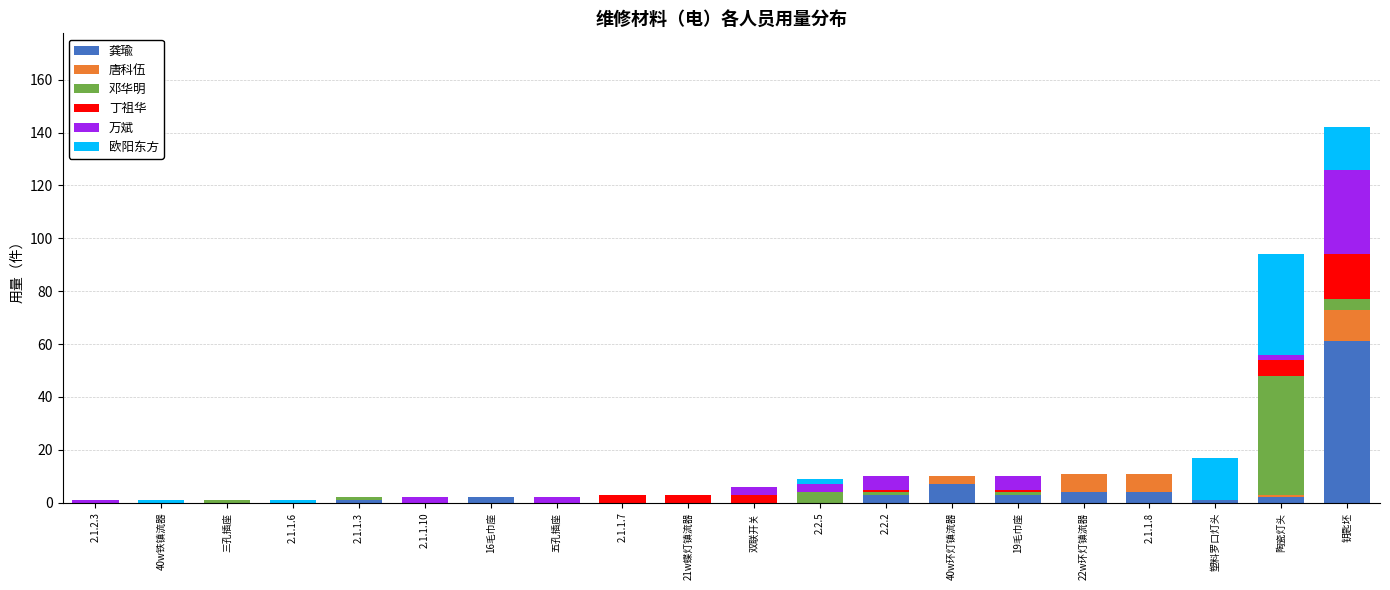

Are the bars grouped side by side (vs. stacked)?

No